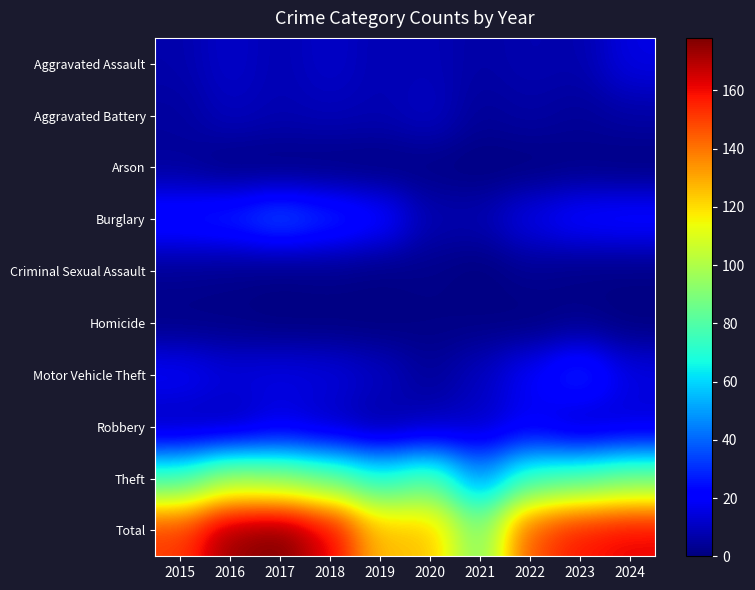

What is the difference between the highest and lowest values at 2024?

162